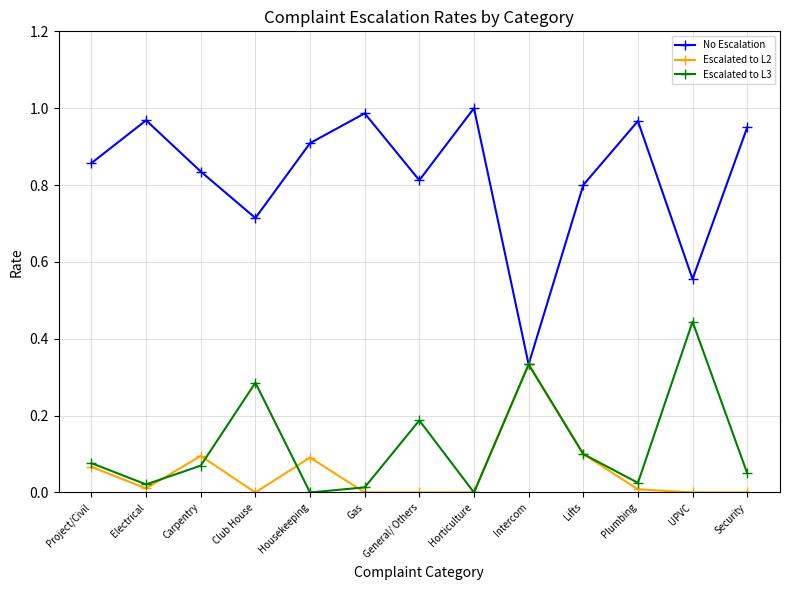

What position from the right is Horticulture?

6